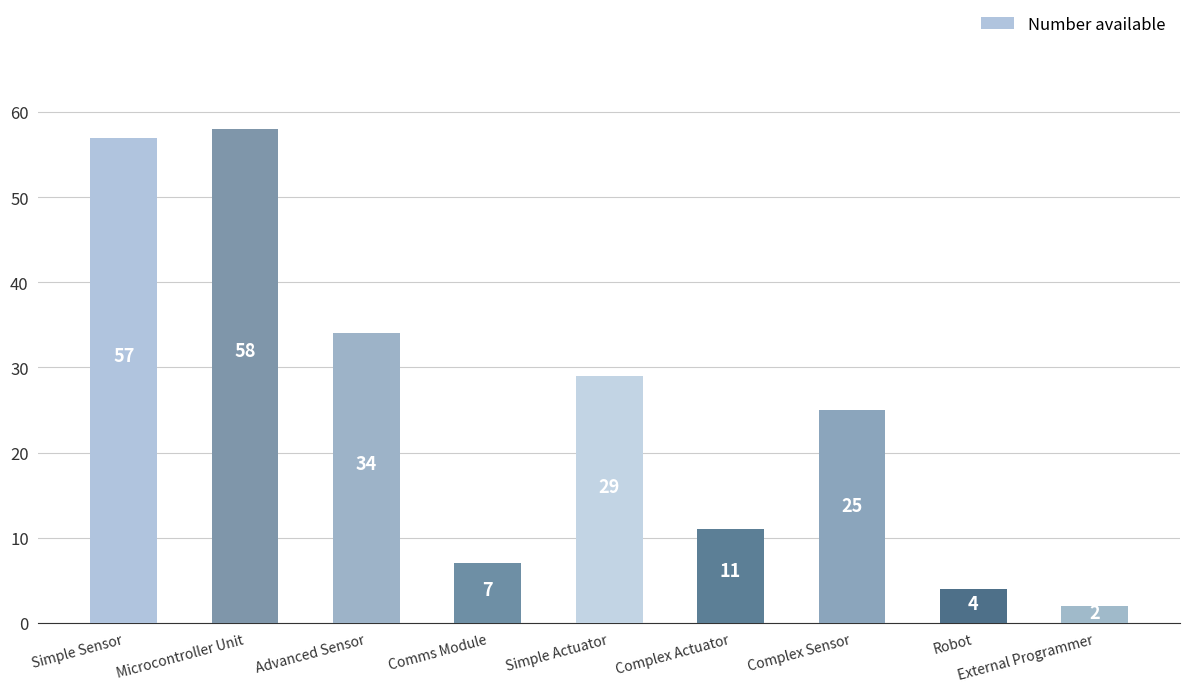

What is the label of the 1st bar from the left?

Simple Sensor